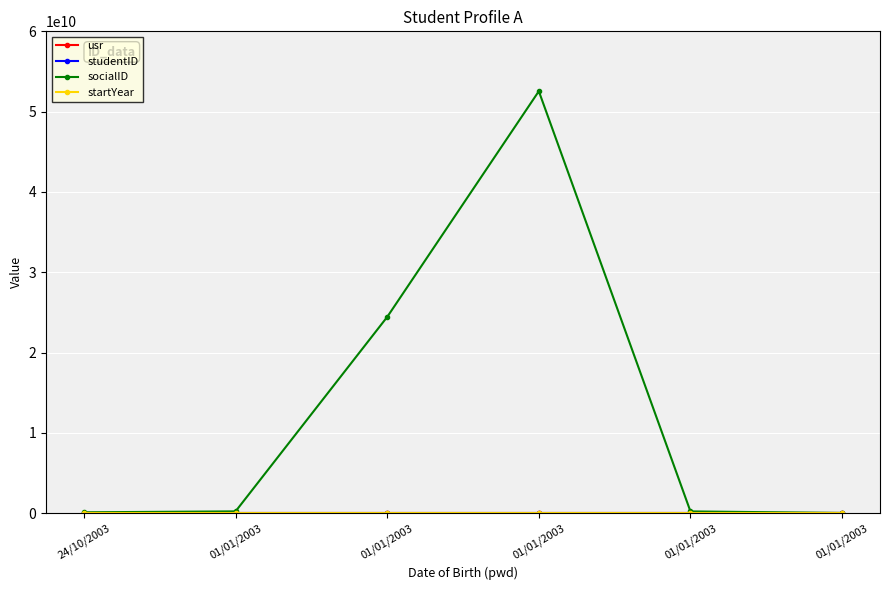

Does the chart have visible grid lines?

Yes